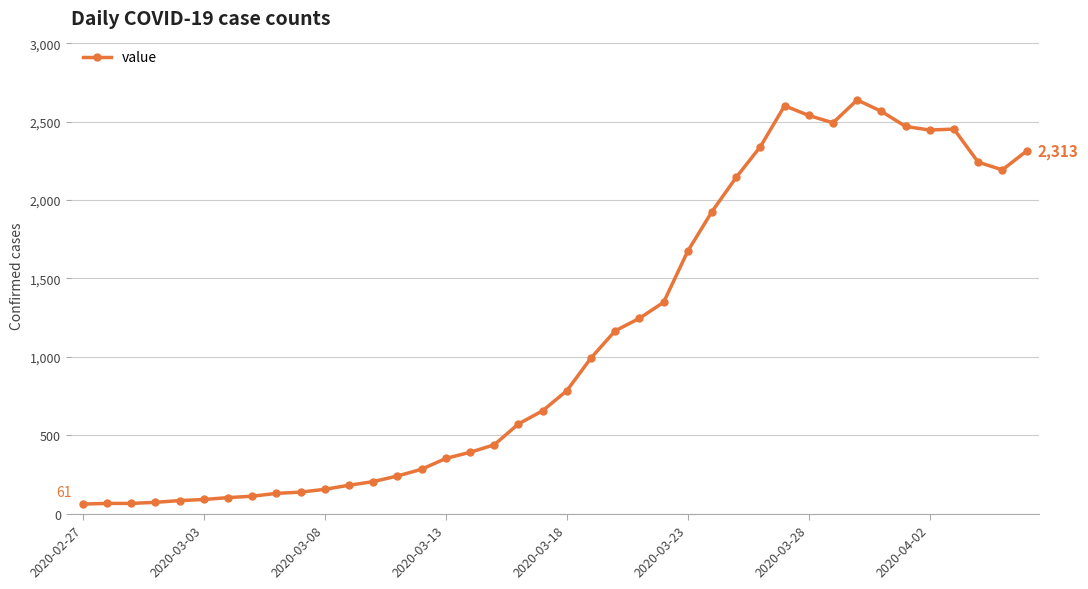

What is the smallest value displayed?

61